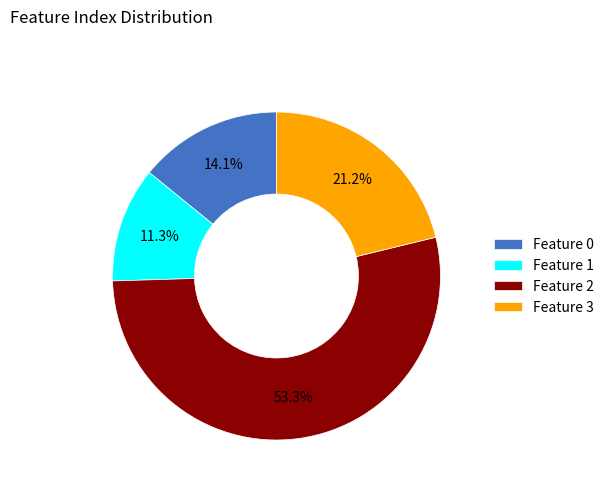

Which category has the smallest portion of the pie?

Feature 1